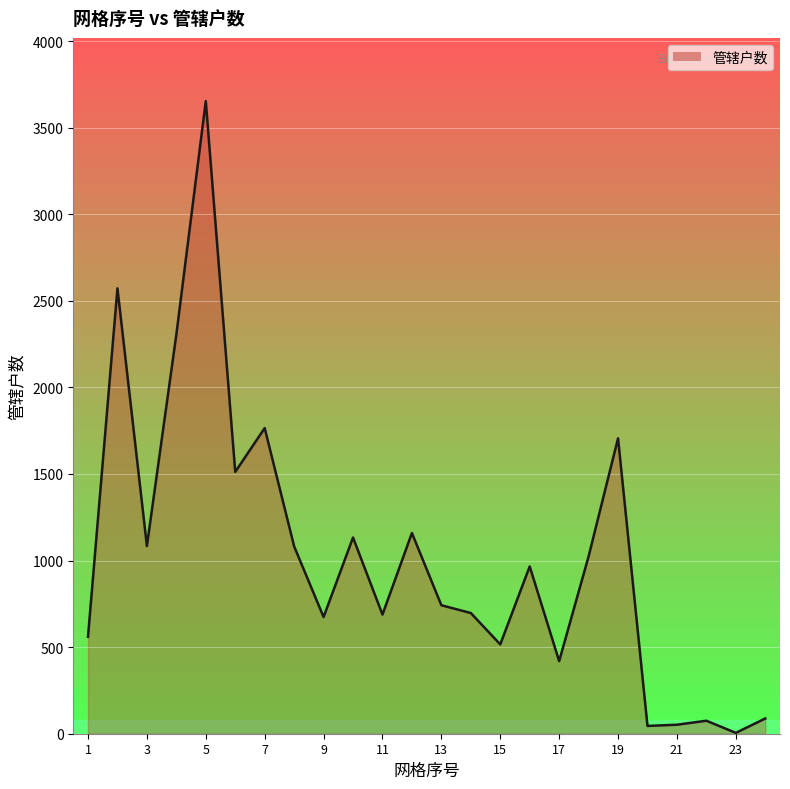

True or false: the data has more than 1 interior local peaks.

True